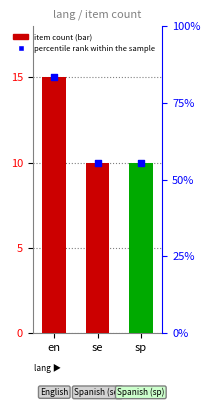

Which series contains the highest Y value?

item count